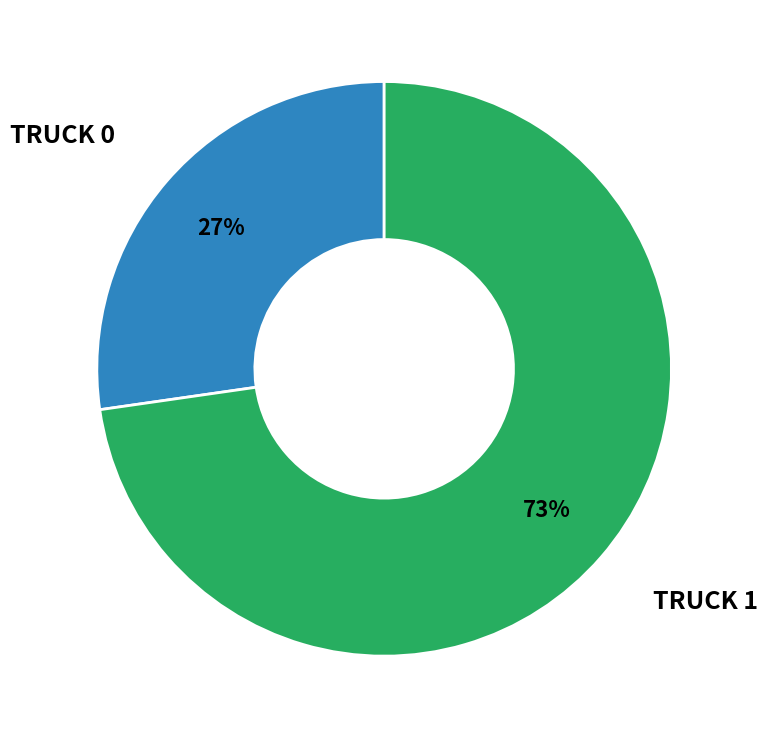

To the nearest percent, what is the average slice percentage?

50%